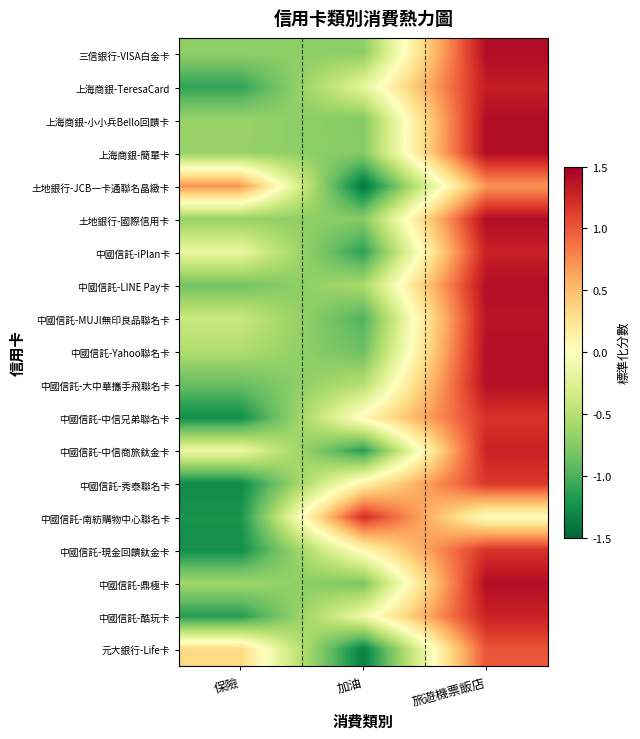

Which category has the highest value across all series?

旅遊機票飯店